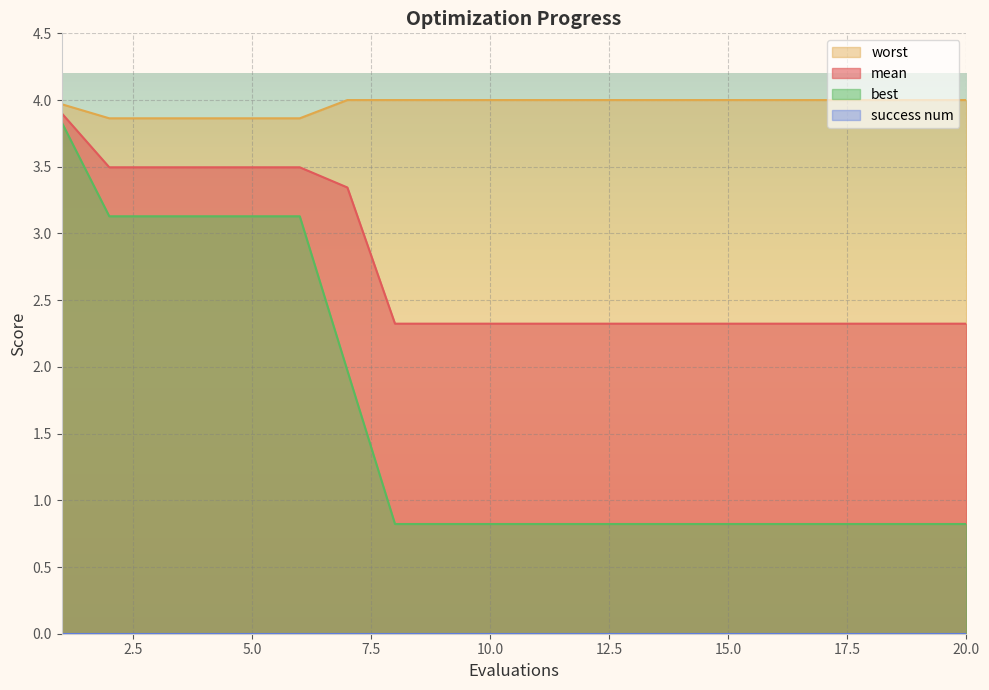

Reading left to right, list all the values displayed in this chart.

mean: 1=3.9	2=3.5	3=3.5	4=3.5	5=3.5	6=3.5	7=3.3	8=2.3	9=2.3	10=2.3	11=2.3	12=2.3	13=2.3	14=2.3	15=2.3	16=2.3	17=2.3	18=2.3	19=2.3	20=2.3
best: 1=3.8	2=3.1	3=3.1	4=3.1	5=3.1	6=3.1	7=2.0	8=0.8	9=0.8	10=0.8	11=0.8	12=0.8	13=0.8	14=0.8	15=0.8	16=0.8	17=0.8	18=0.8	19=0.8	20=0.8
worst: 1=4.0	2=3.9	3=3.9	4=3.9	5=3.9	6=3.9	7=4.0	8=4.0	9=4.0	10=4.0	11=4.0	12=4.0	13=4.0	14=4.0	15=4.0	16=4.0	17=4.0	18=4.0	19=4.0	20=4.0